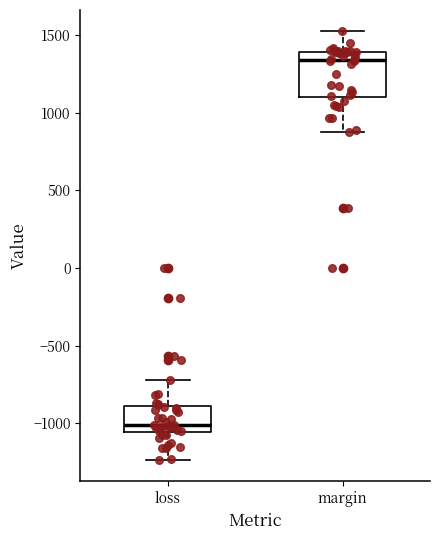

Comparing the boxes themselves (not the whiskers), which one is the tallest?

margin